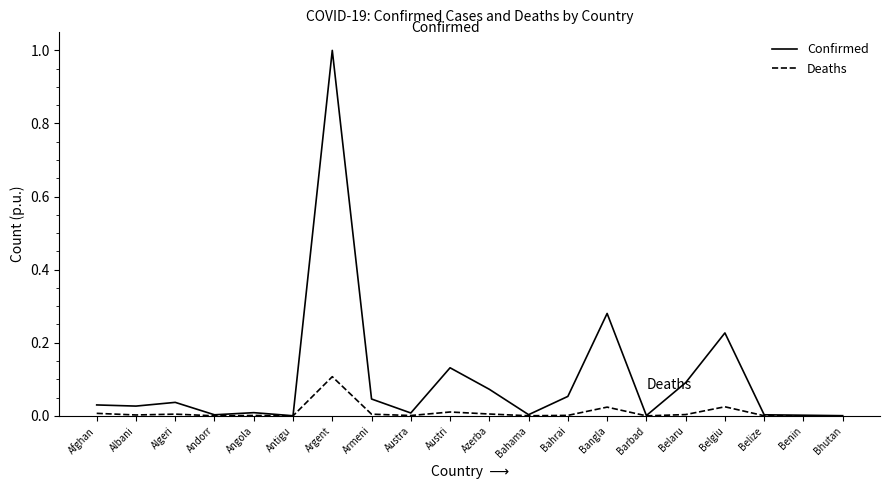

At which category is the sum across all series the highest?

Argent